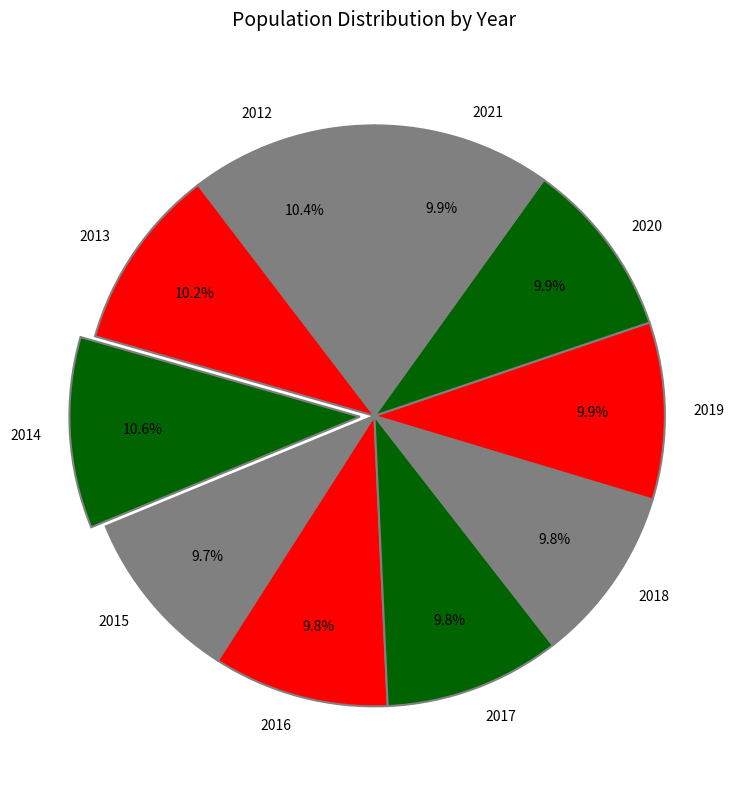

What is the total percentage of 2014 and 2017?

20.4%